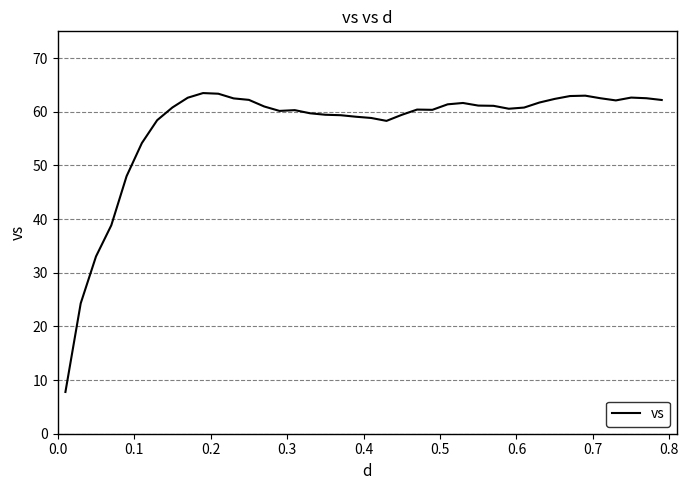

Is this an area chart (filled region under the line)?

No